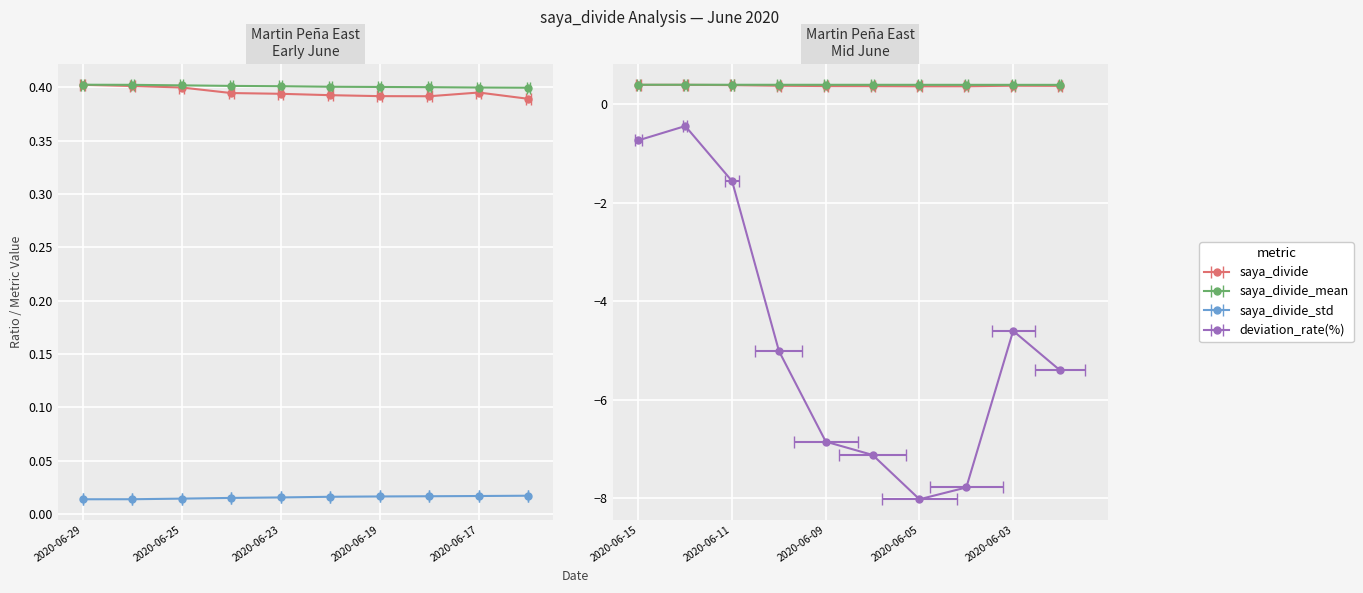

Reading left to right, transcribe all the data shown in this chart.

saya_divide: 0.4	0.4	0.4	0.4	0.4	0.4	0.4	0.4	0.4	0.4	0.4	0.4	0.4	0.4	0.4	0.4	0.4	0.4	0.4	0.4
saya_divide_mean: 0.4	0.4	0.4	0.4	0.4	0.4	0.4	0.4	0.4	0.4	0.4	0.4	0.4	0.4	0.4	0.4	0.4	0.4	0.4	0.4
saya_divide_std: 0.0	0.0	0.0	0.0	0.0	0.0	0.0	0.0	0.0	0.0	0.0	0.0	0.0	0.0	0.0	0.0	0.0	0.0	0.0	0.0
deviation_rate(%): -0.0	-0.3	-0.5	-1.7	-1.8	-2.0	-2.2	-2.2	-1.2	-2.7	-0.7	-0.4	-1.6	-5.0	-6.8	-7.1	-8.0	-7.8	-4.6	-5.4